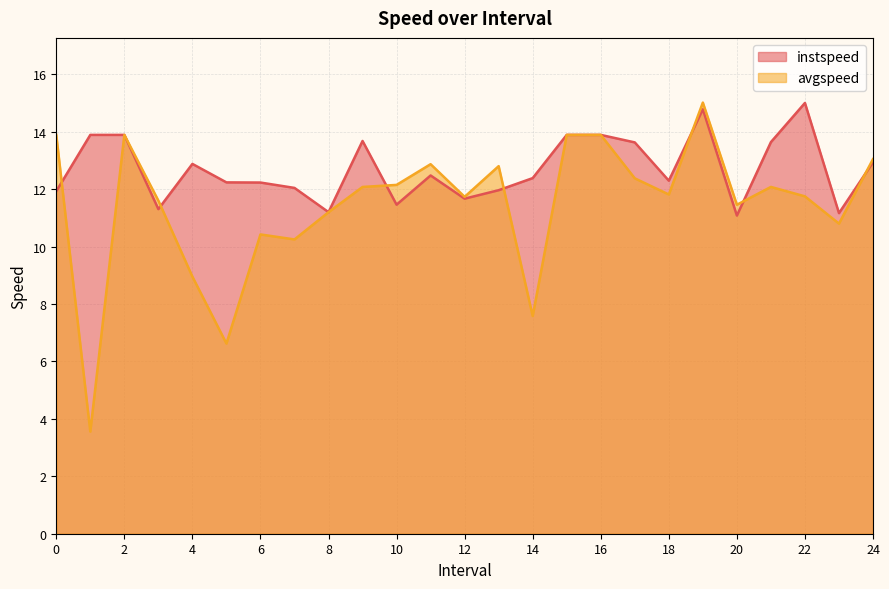

At which category does avgspeed reach its first local valley?

1.0